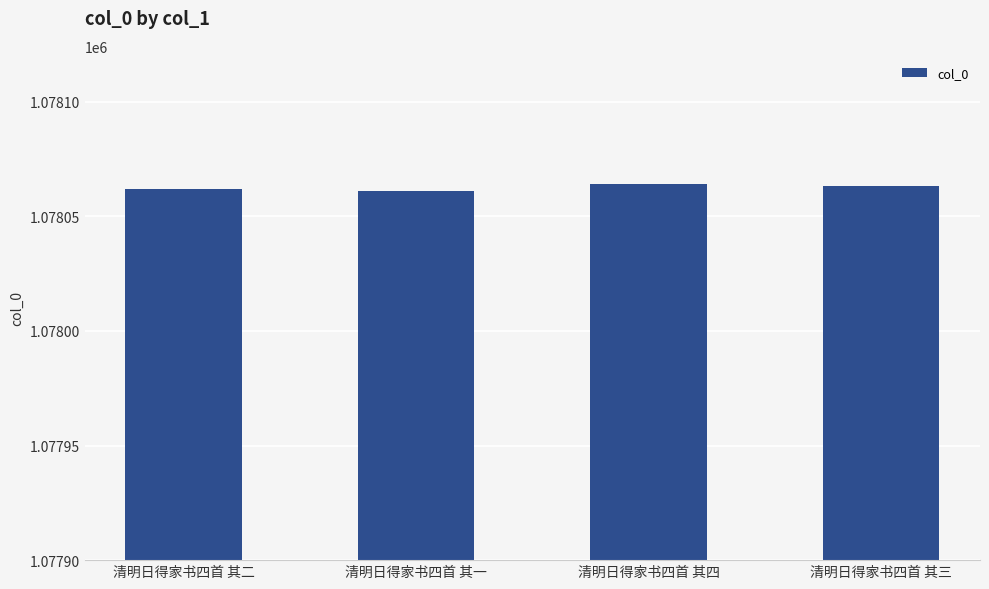

True or false: the data shows 1855150 at 清明日得家书四首 其二.

False